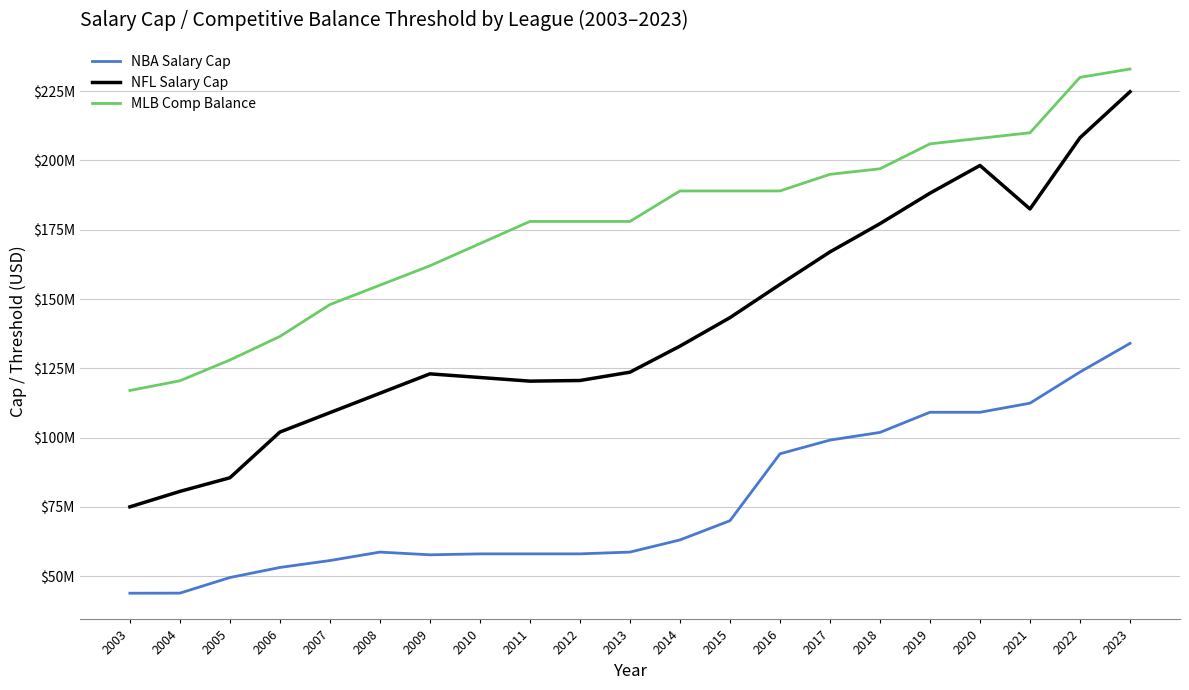

Does the chart display data point markers on the line(s)?

No